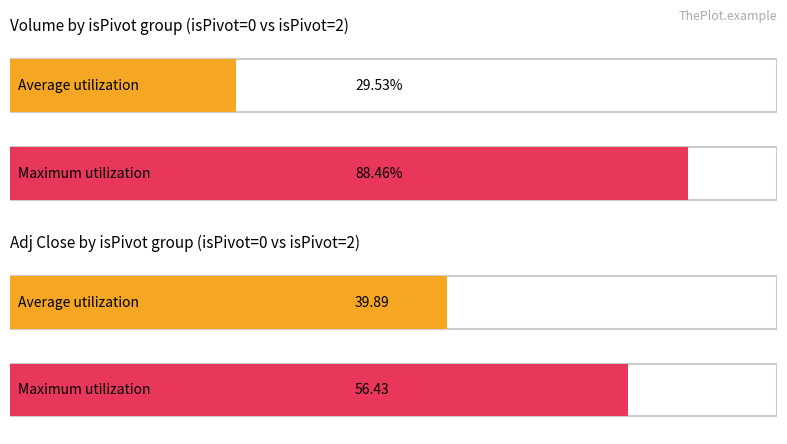

Rank the categories by Average Adj Close value from lowest to highest.

0, 2